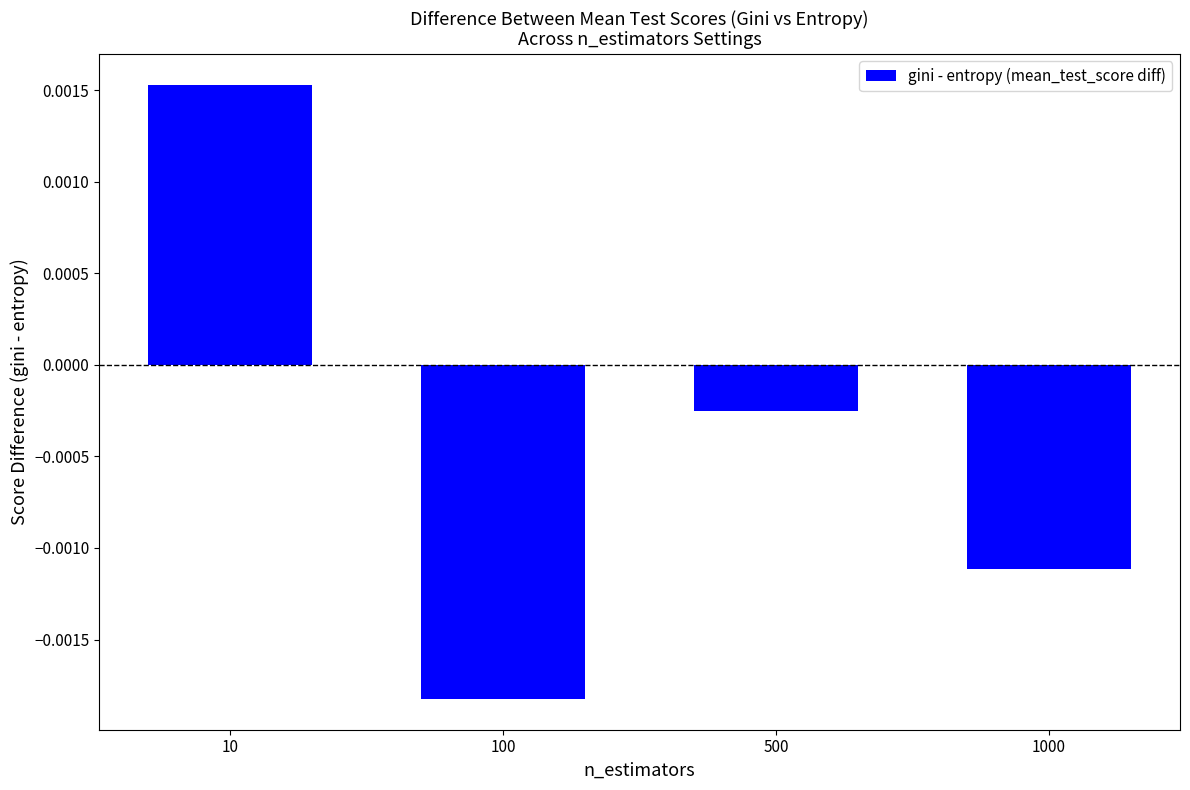

Which has a higher value, 500 or 1000?

500